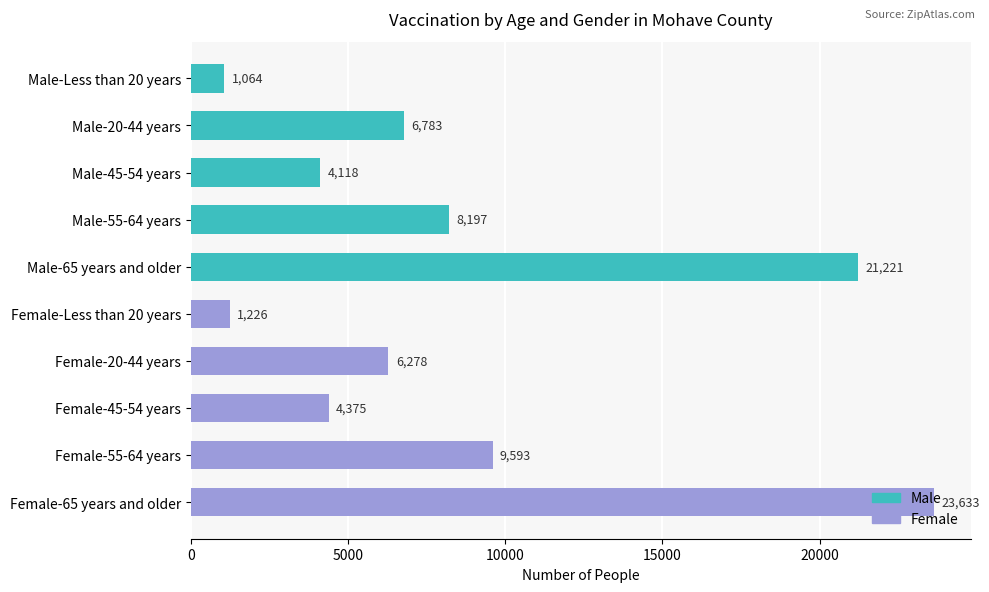

What is the label of the 4th bar from the top?

Male-55-64 years